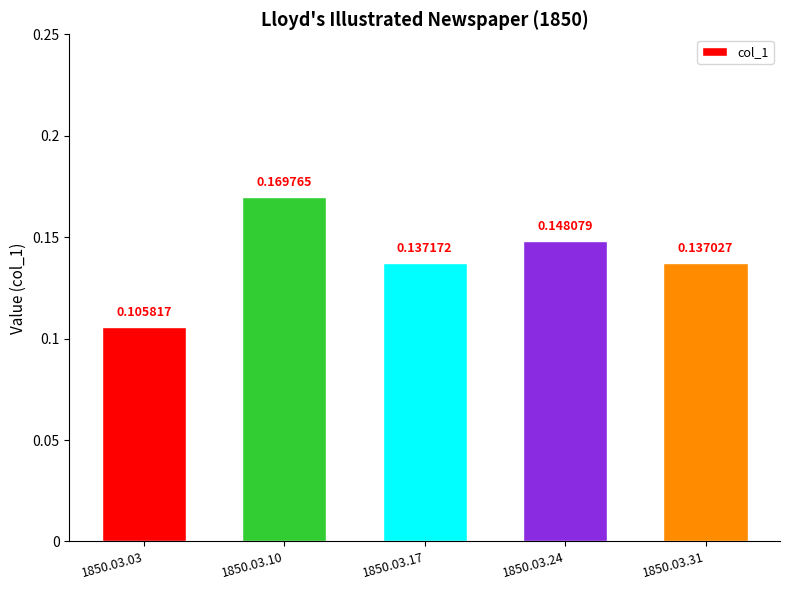

Does the chart contain stacked bars?

No